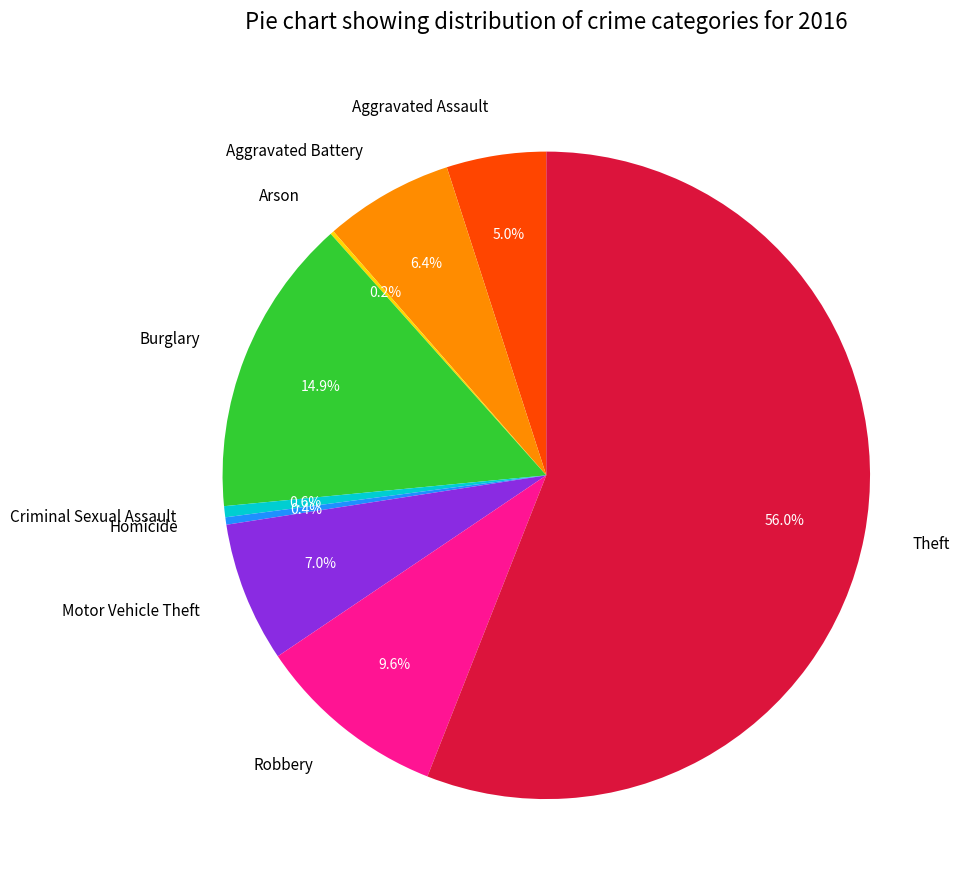

What percentage is the Aggravated Assault slice, to the nearest percent?

5%